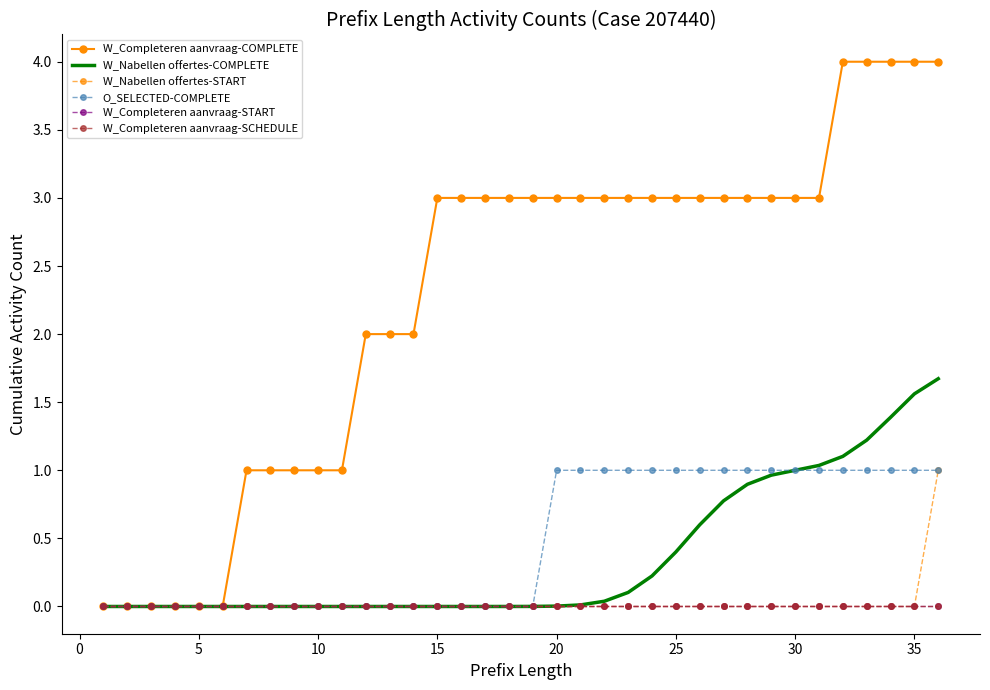

What is the value of the W_Nabellen offertes-COMPLETE point at the 32nd from the left?

1.1